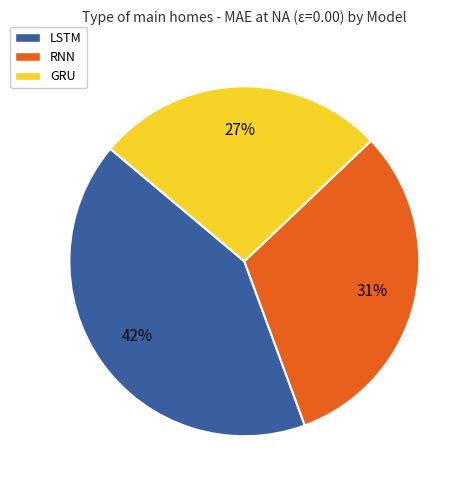

Is it true that LSTM is 36% of the pie?

False